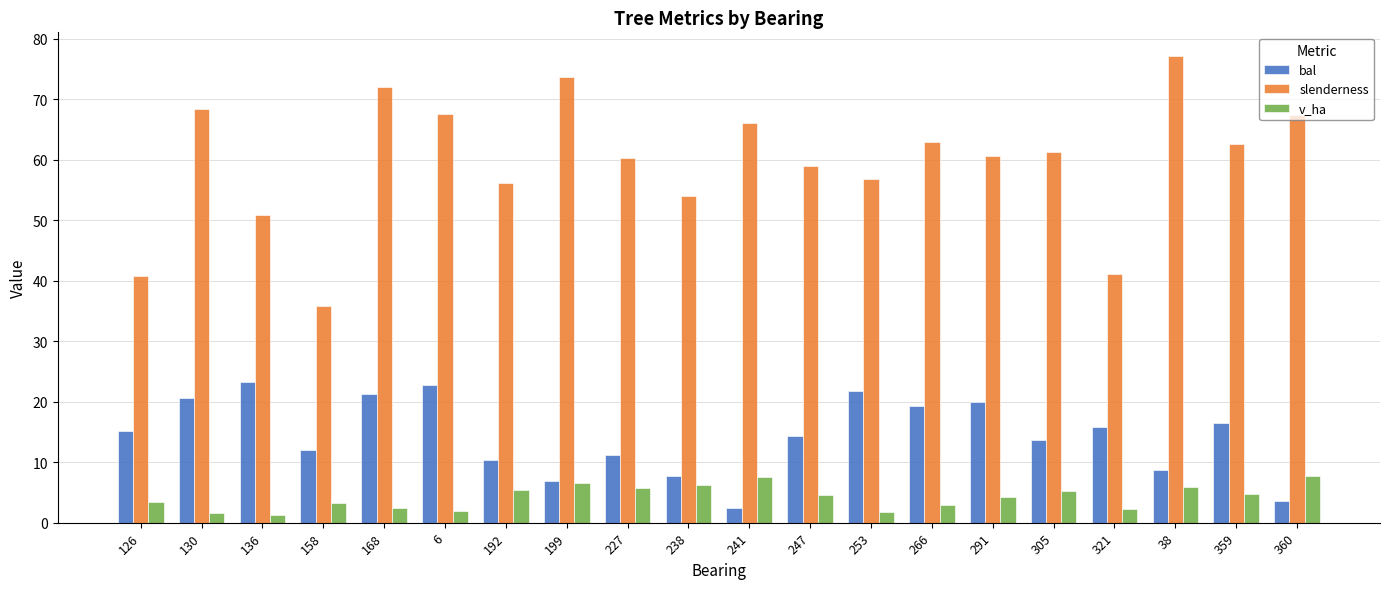

What is the sum of the v_ha values at 241 and 168?

9.9